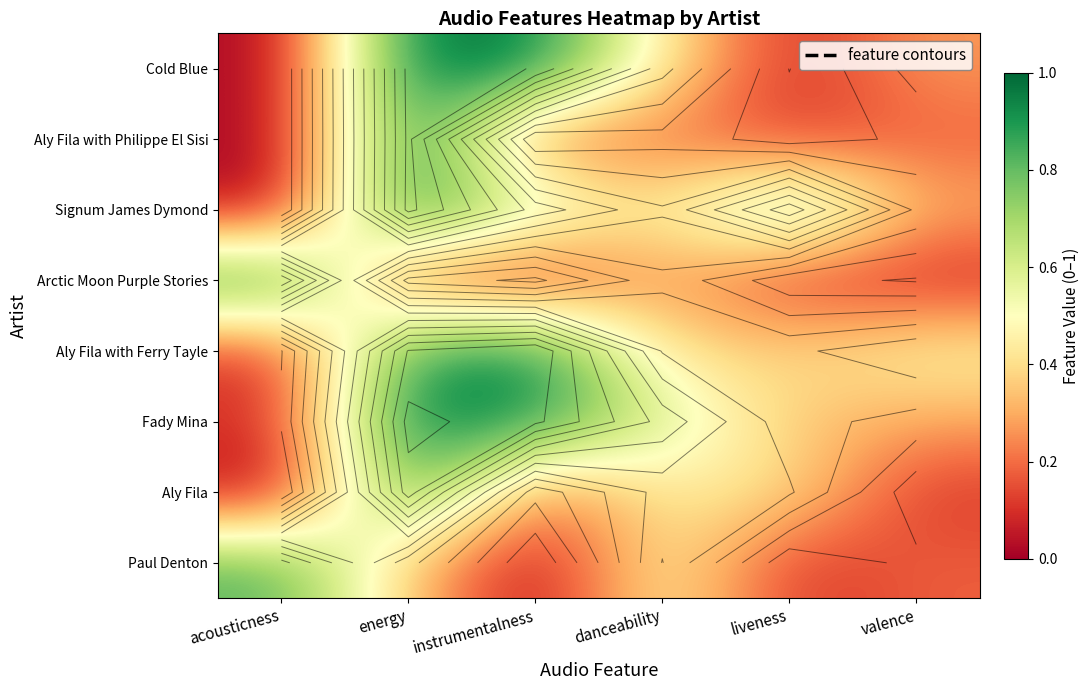

Is it true that Aly Fila equals 0.9 at energy?

True